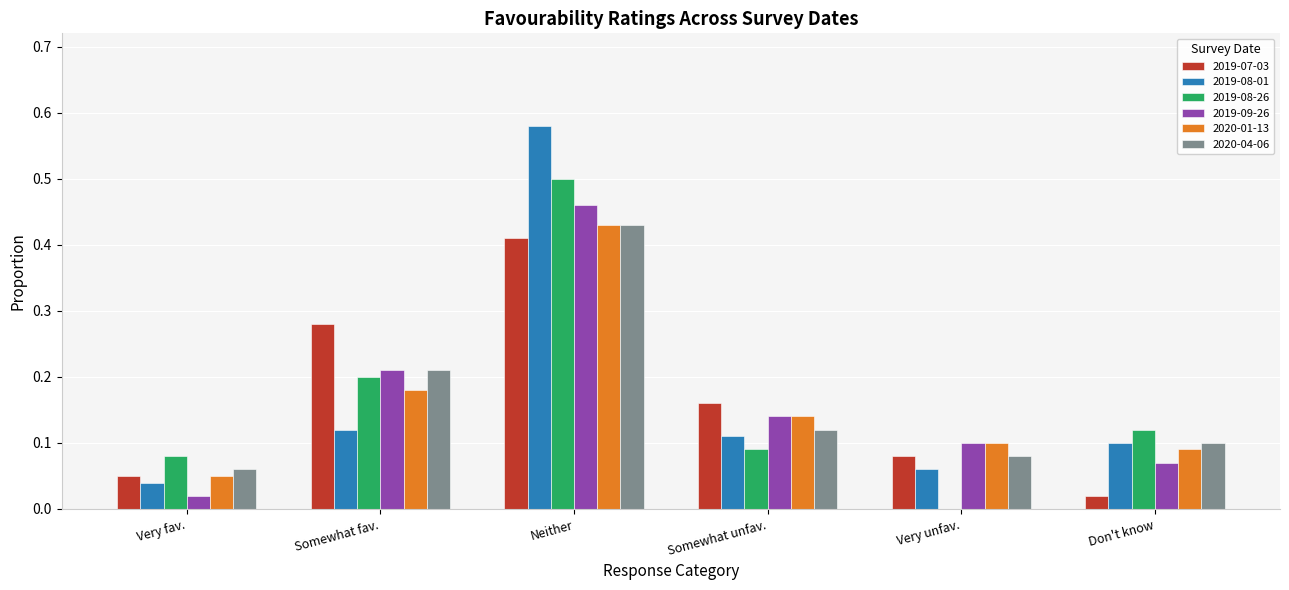

The 2020-01-13 series shows 0.0 at Don't know. True or false?

False